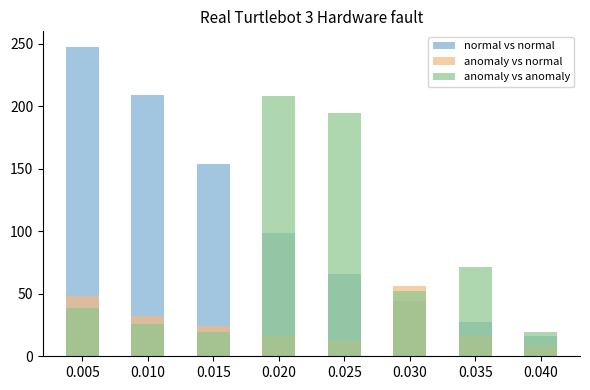

What is the sum of the anomaly vs anomaly values at 0.035 and 0.040?

91.0